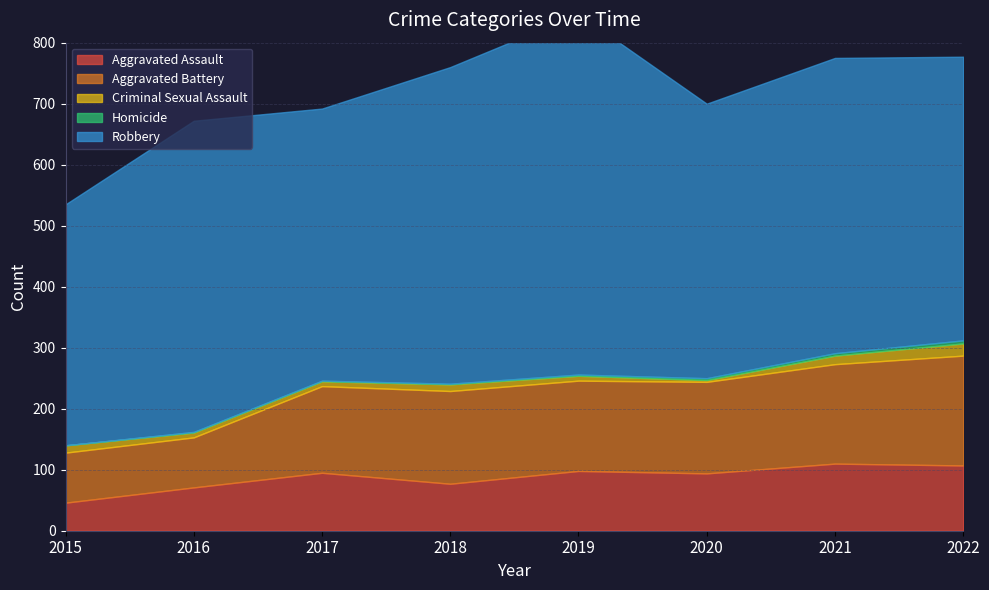

Rank the series at 2017 from lowest to highest value.

Homicide, Criminal Sexual Assault, Aggravated Assault, Aggravated Battery, Robbery